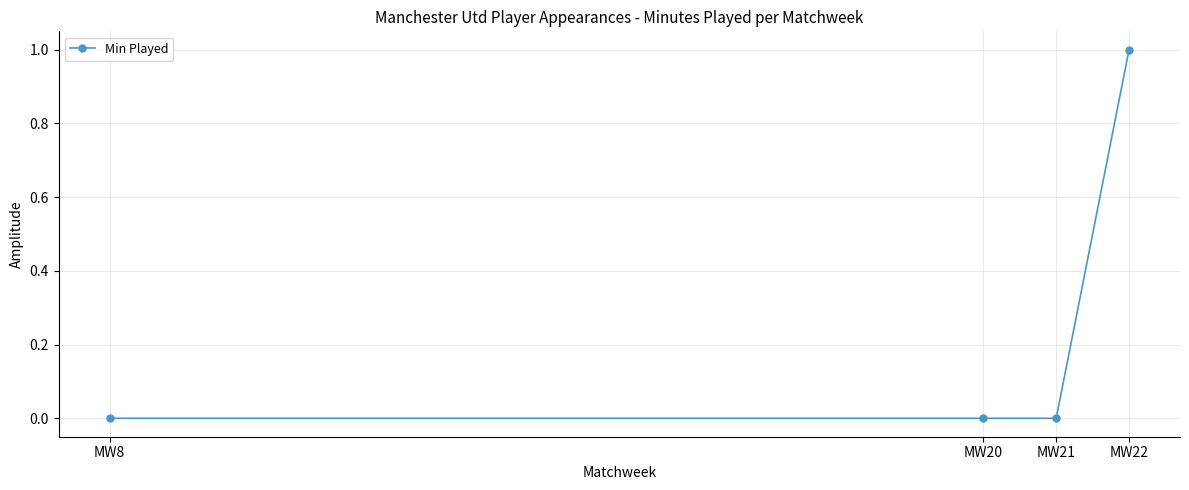

The value at MW20 is 0. True or false?

True